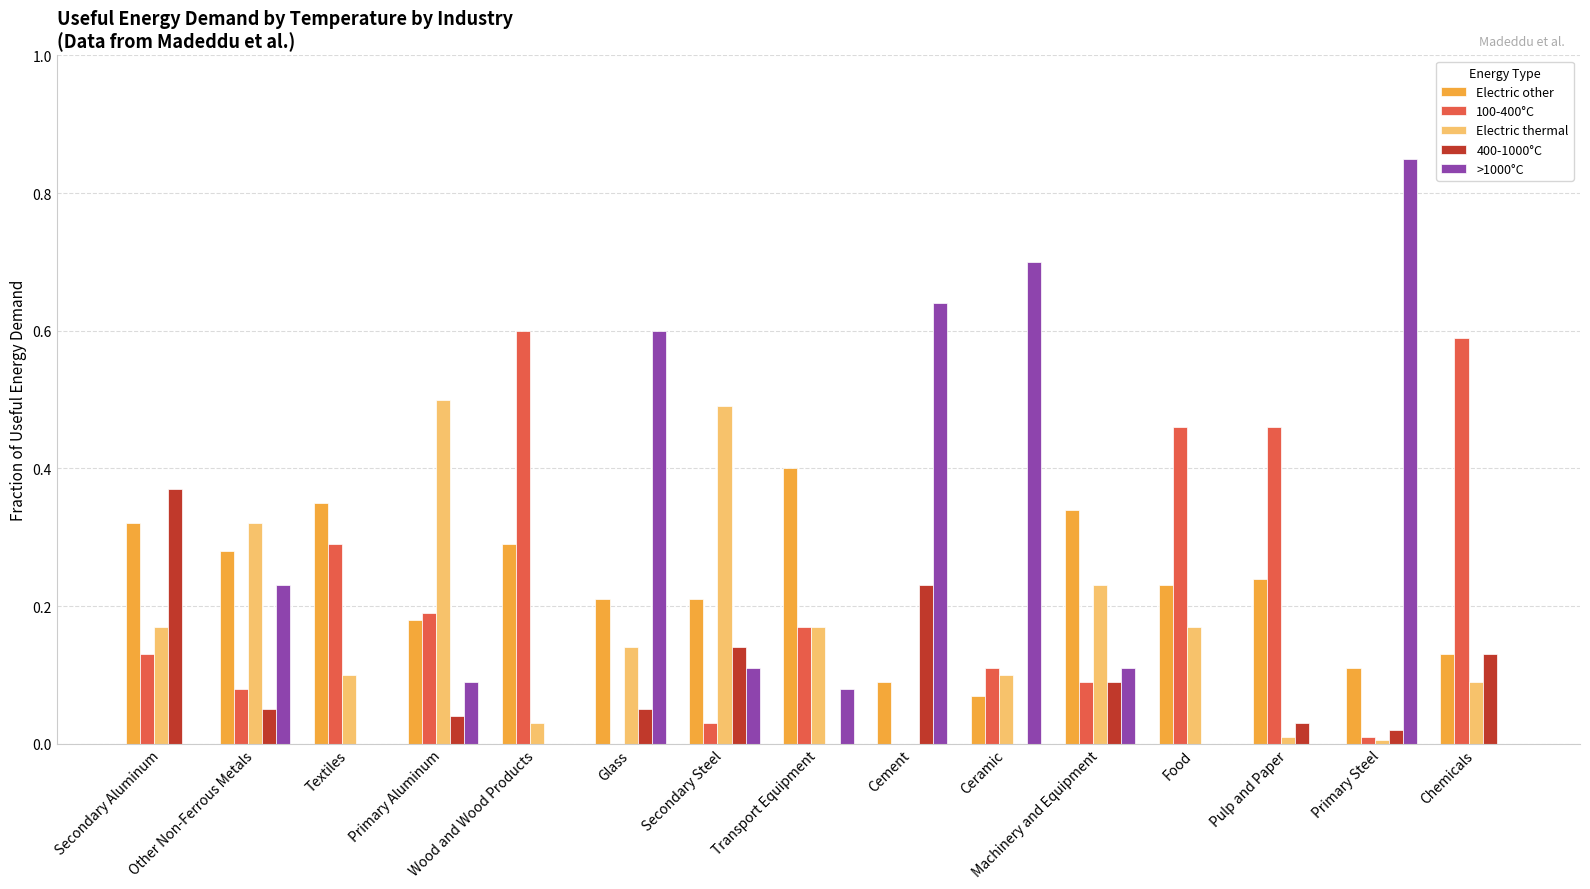

What is the sum of all Electric thermal values?

2.5